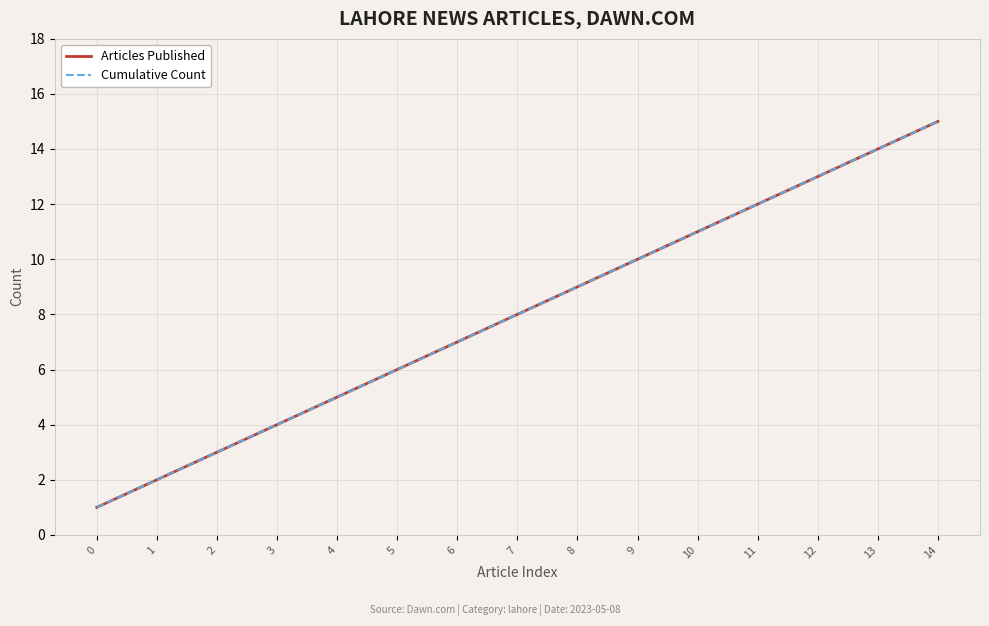

What is the total value across all series at 11?

24